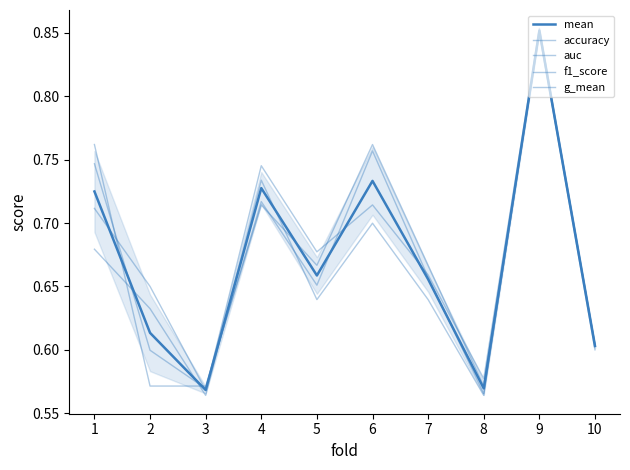

How many times do g_mean and f1_score cross each other?

6